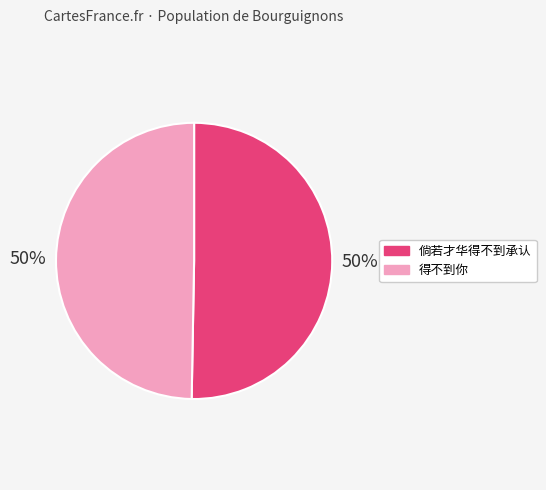

The 倘若才华得不到承认 slice represents 62% of the pie. True or false?

False